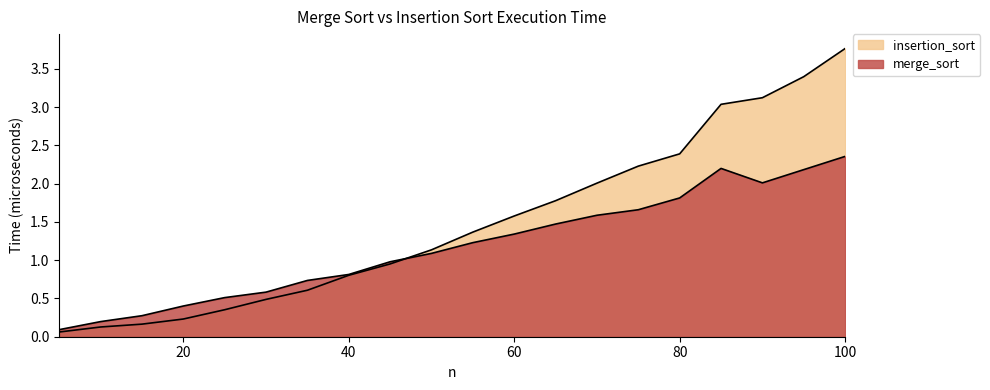

What is the sum of all insertion_sort values?

29.6